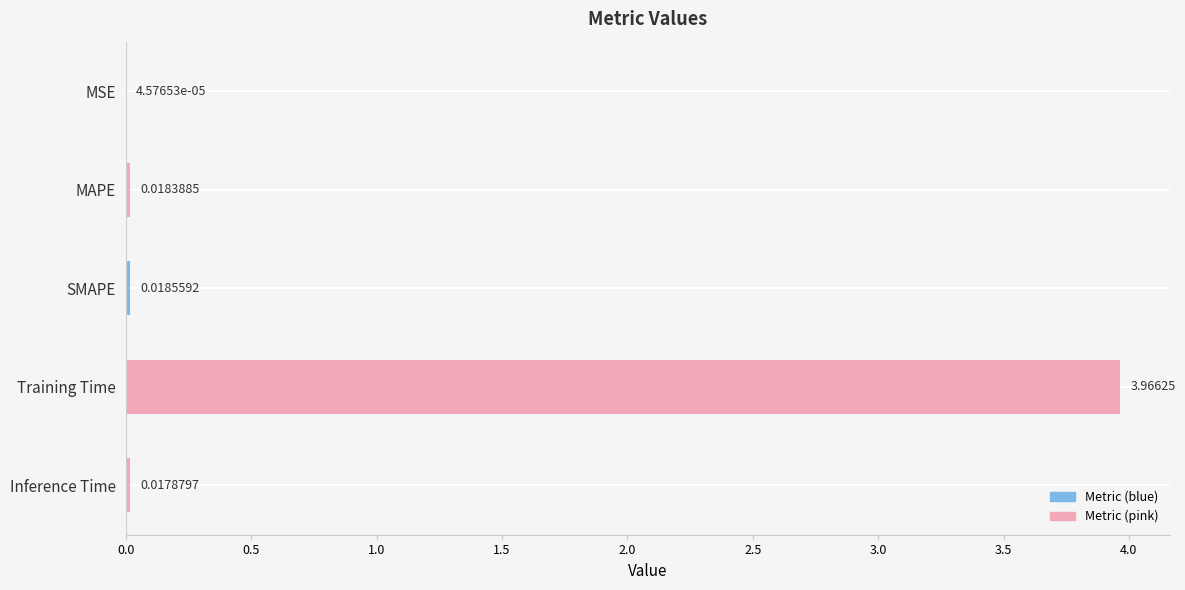

Between MAPE and SMAPE, which is larger?

SMAPE